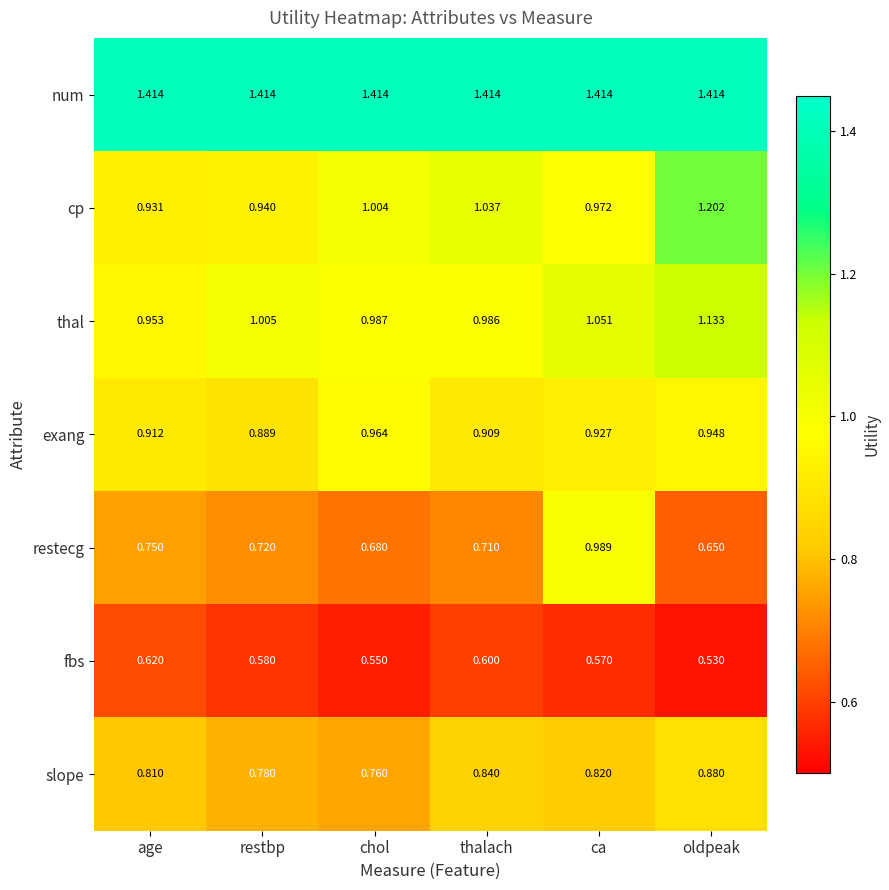

Rank the categories by slope value from lowest to highest.

chol, restbp, age, ca, thalach, oldpeak